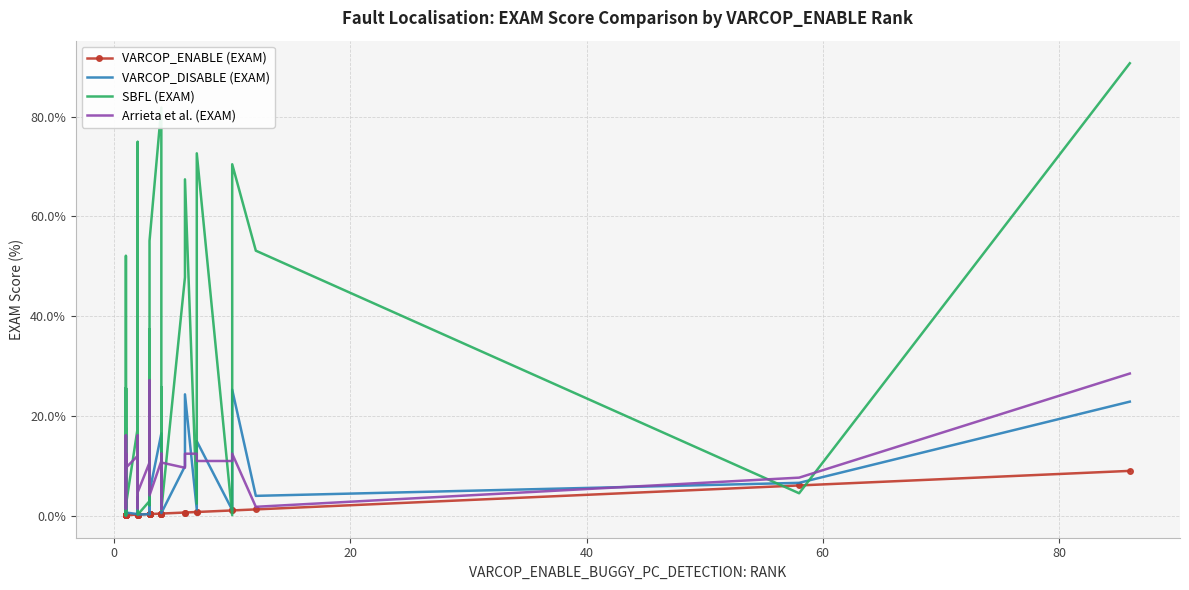

Reading left to right, extract all data points from this chart.

VARCOP_ENABLE (EXAM): 0.1	0.1	0.1	0.1	0.1	0.1	0.1	0.1	0.1	0.1	0.1	0.1	0.1	0.2	0.2	0.2	0.2	0.2	0.3	0.3	0.3	0.3	0.3	0.3	0.3	0.3	0.4	0.4	0.4	0.4	0.4	0.6	0.6	0.7	0.7	1.0	1.0	1.3	6.1	9.0
VARCOP_DISABLE (EXAM): 0.2	3.7	1.9	3.1	0.5	2.0	2.6	0.1	7.6	0.1	0.2	5.0	0.6	0.3	2.2	3.8	0.5	0.2	0.3	11.5	0.5	0.5	0.5	0.3	9.0	4.7	16.5	2.4	3.5	9.0	0.5	9.9	24.3	1.3	14.9	1.1	25.3	4.0	6.6	22.9
SBFL (EXAM): 0.2	10.1	25.6	10.2	1.8	52.1	52.1	0.1	25.6	0.1	1.8	17.5	2.1	17.6	37.5	74.9	1.8	0.2	2.9	37.4	2.1	2.1	18.8	33.2	25.8	55.1	81.8	60.5	10.4	25.8	1.1	47.8	67.4	2.4	72.7	0.1	70.5	53.1	4.5	90.7
Arrieta et al. (EXAM): 11.0	12.4	1.5	11.0	12.4	1.4	1.8	9.6	16.1	12.4	9.4	16.1	9.6	12.0	1.8	1.5	16.1	4.7	10.6	16.1	11.0	11.0	4.7	27.1	12.4	4.1	11.0	1.4	9.6	12.4	10.6	9.6	12.4	12.4	11.0	11.0	12.4	1.8	7.6	28.5